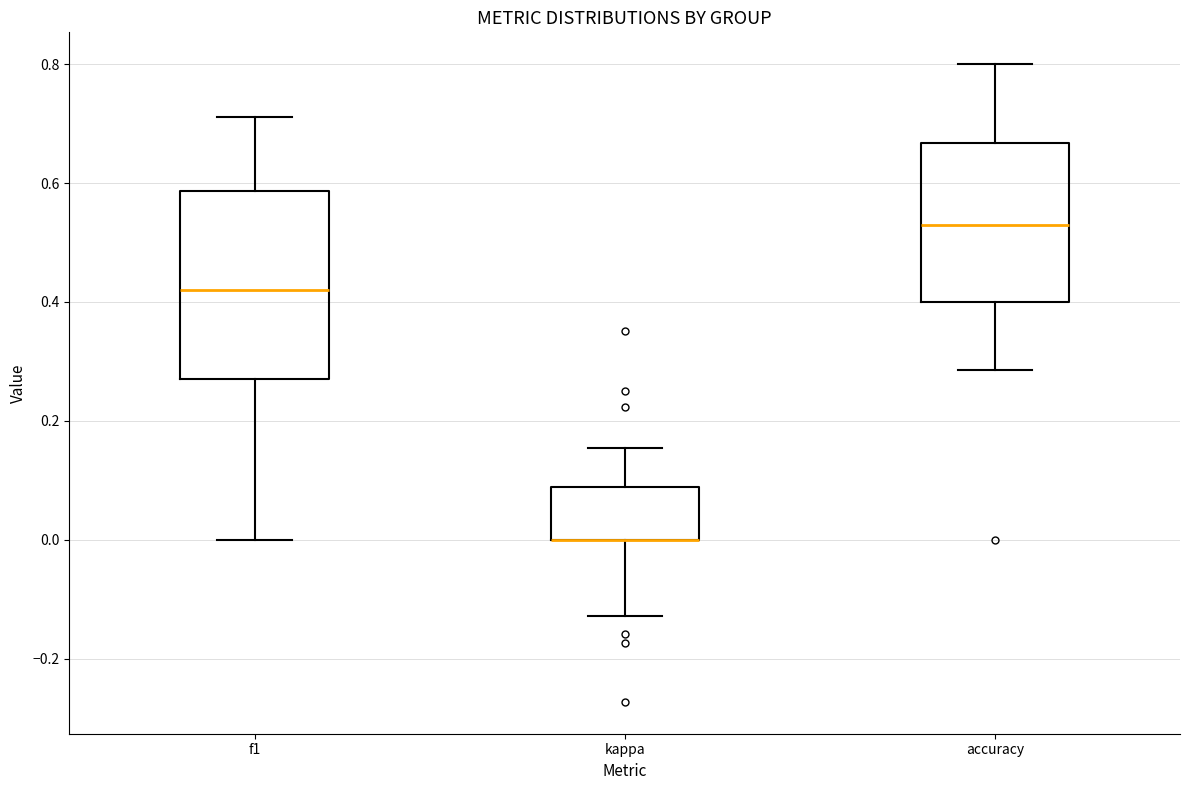

Where does the median line of the box for f1 sit on the y-axis? The values are not printed on the chart, so give them approximately, as read against the axis.

0.42